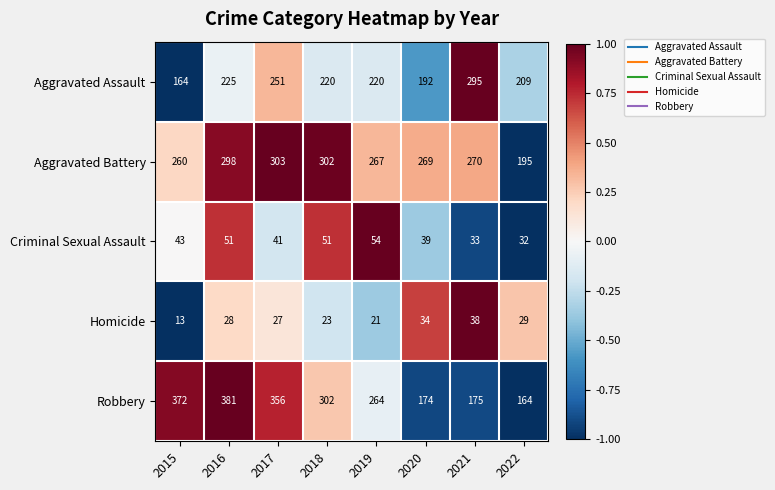

What is the sum of the Aggravated Battery values at 2015 and 2016?

558